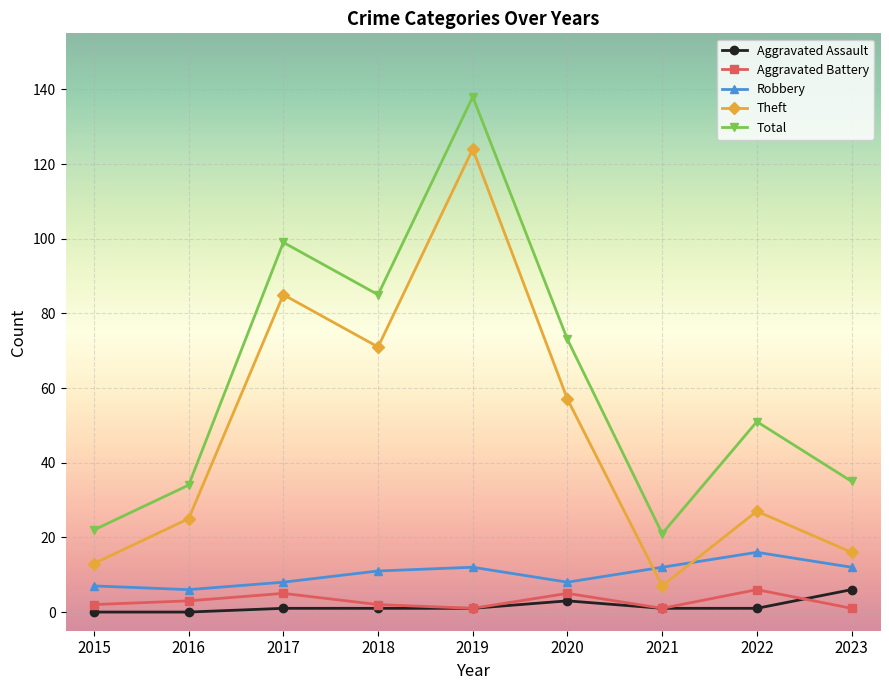

What is the value of the Theft point at the 9th from the left?

16